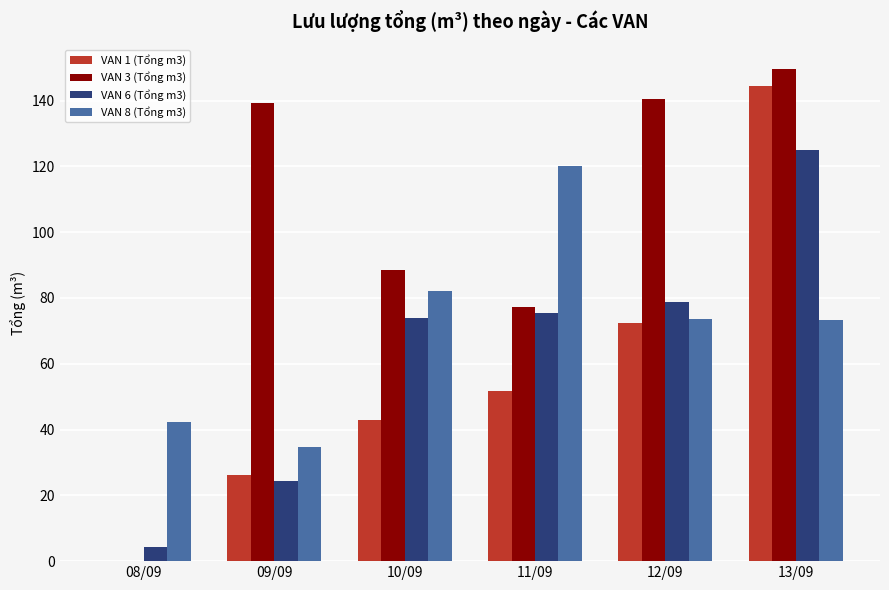

What is the total value across all series at 13/09?

492.2